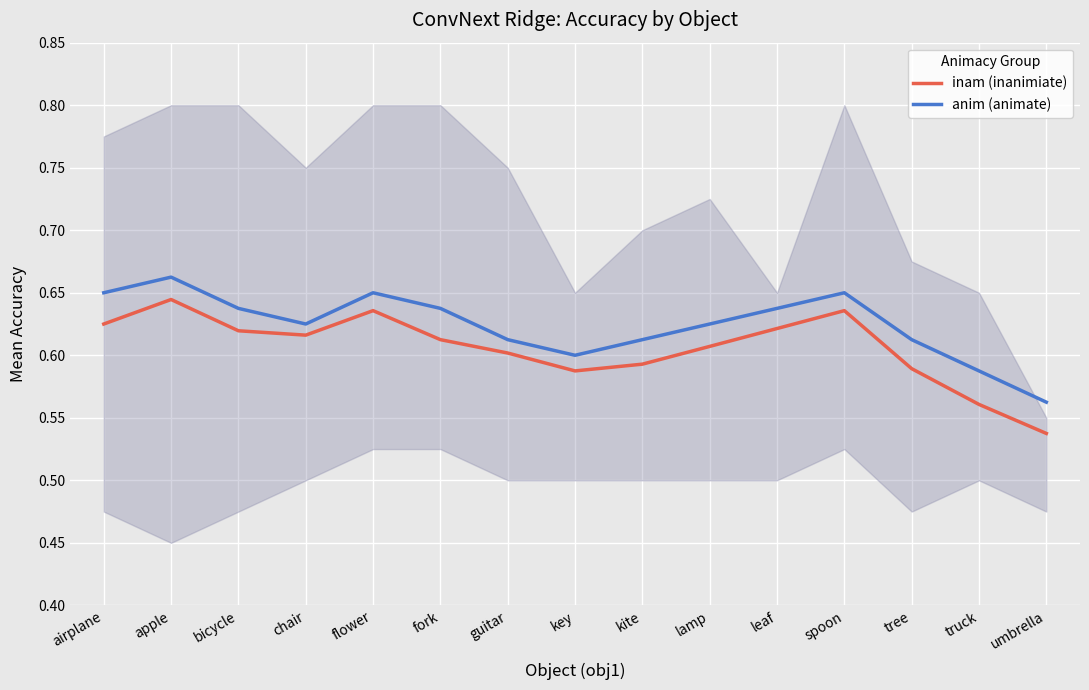

What is the maximum value for anim (animate)?

0.7